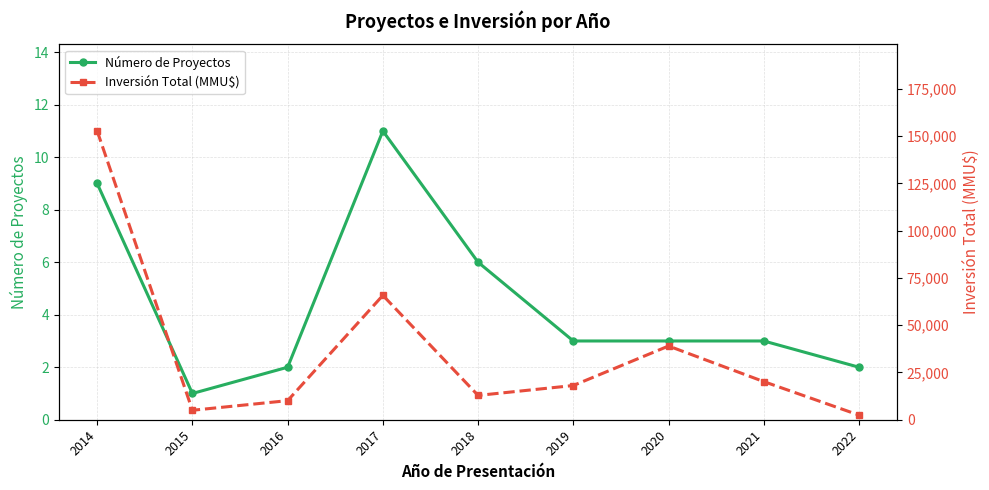

Reading right to left, list all the values displayed in this chart.

Número de Proyectos: 2	3	3	3	6	11	2	1	9
Inversión Total (MMU$): 2450	20169	39000	18100	12860	65798	10100	5000	152760